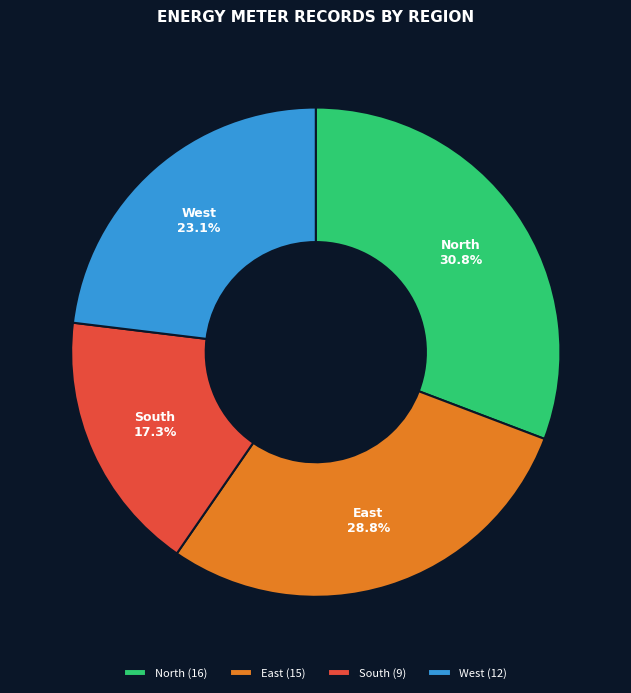

How many segments does this pie chart have?

4